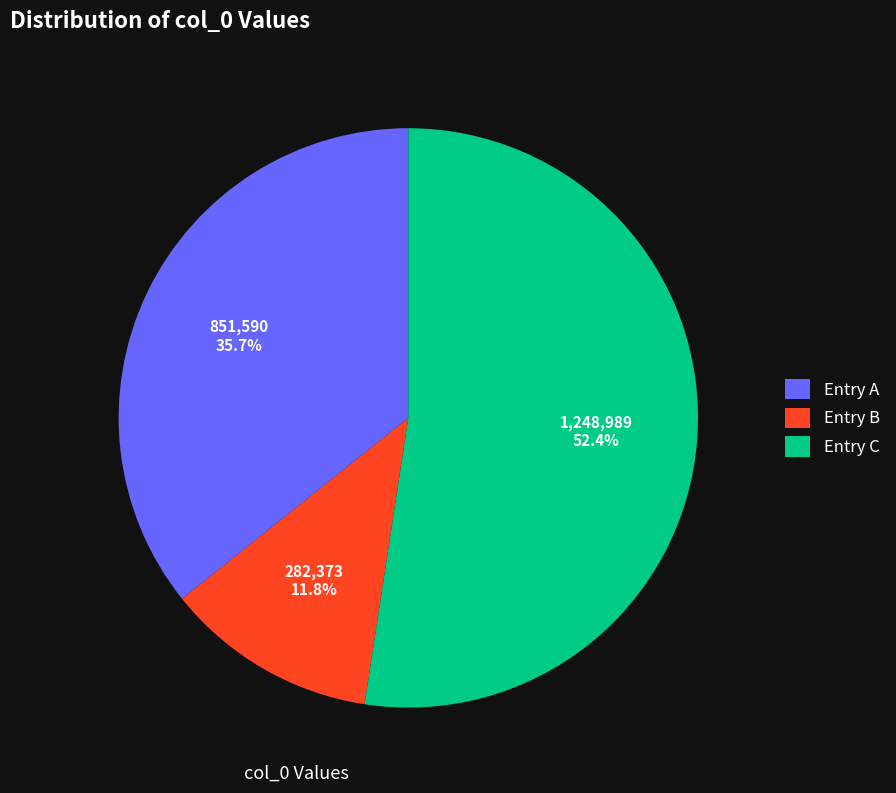

Between Entry C and Entry A, which is larger?

Entry C